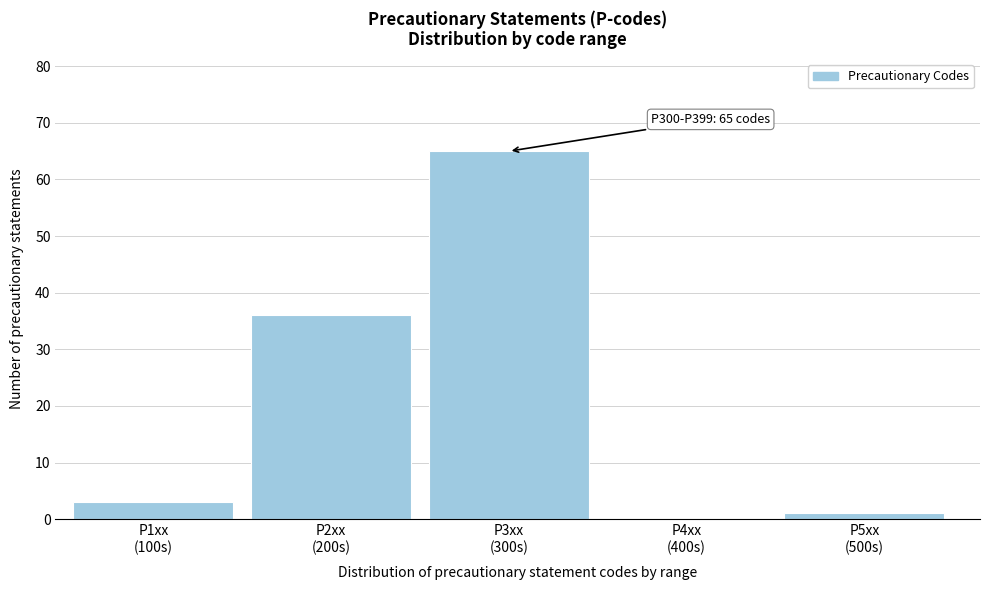

What is the sum of all values?

105